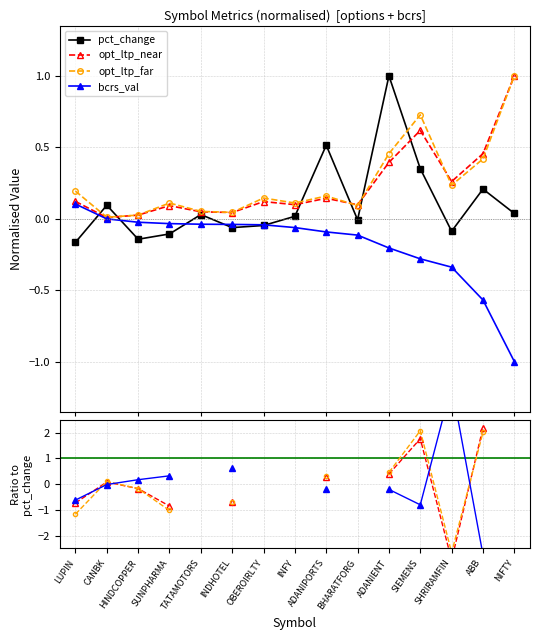

What are all the series names shown in the legend?

pct_change, opt_ltp_near, opt_ltp_far, bcrs_val